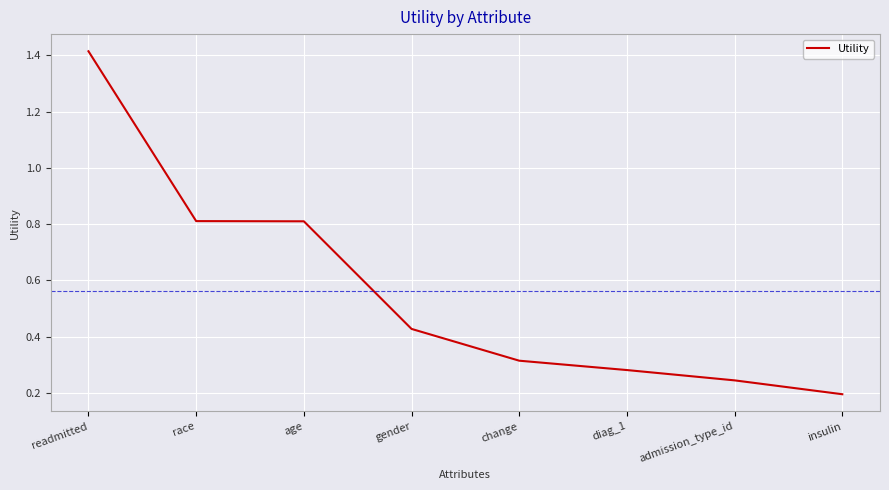

What position from the right is gender?

5